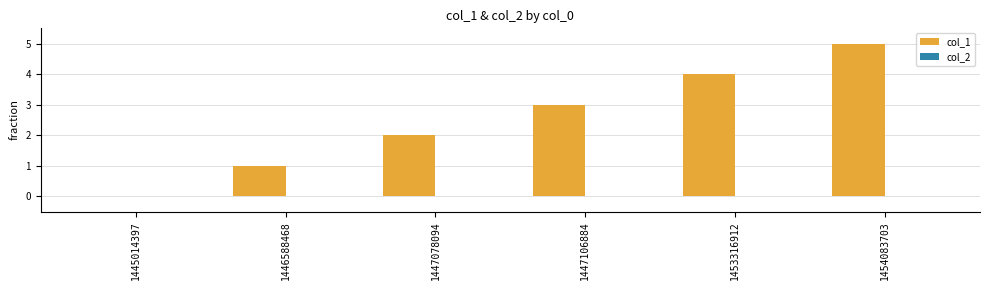

What is the change in value from 1447078094 to 1454083703?

+3